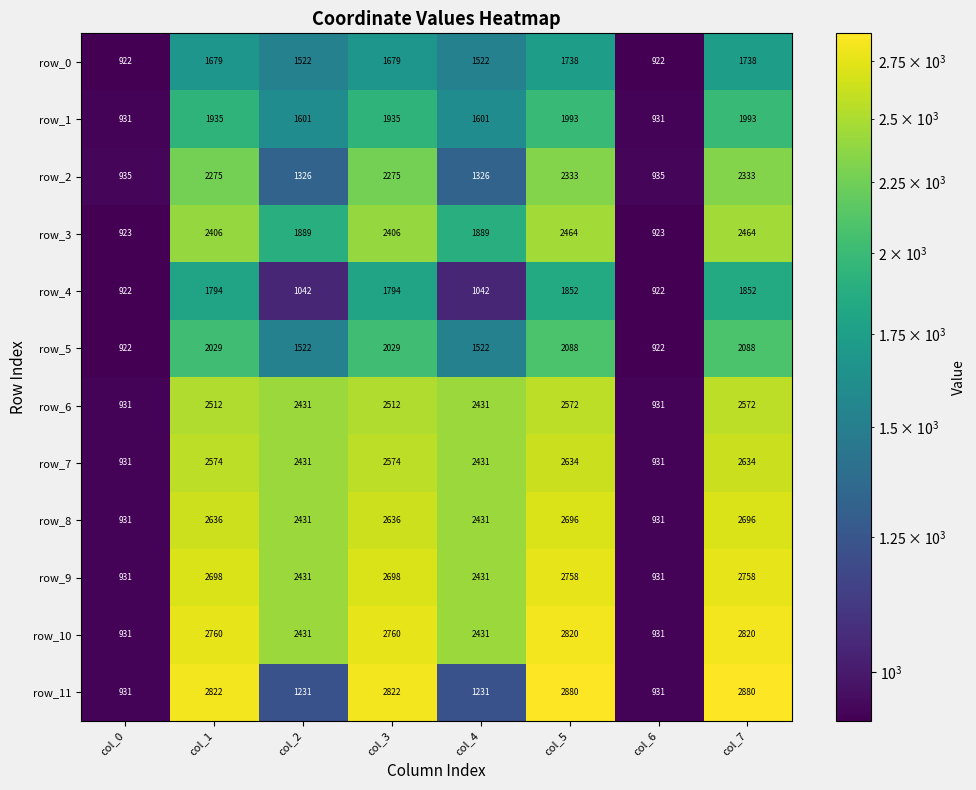

The value of row_0 at col_0 is 922. True or false?

True